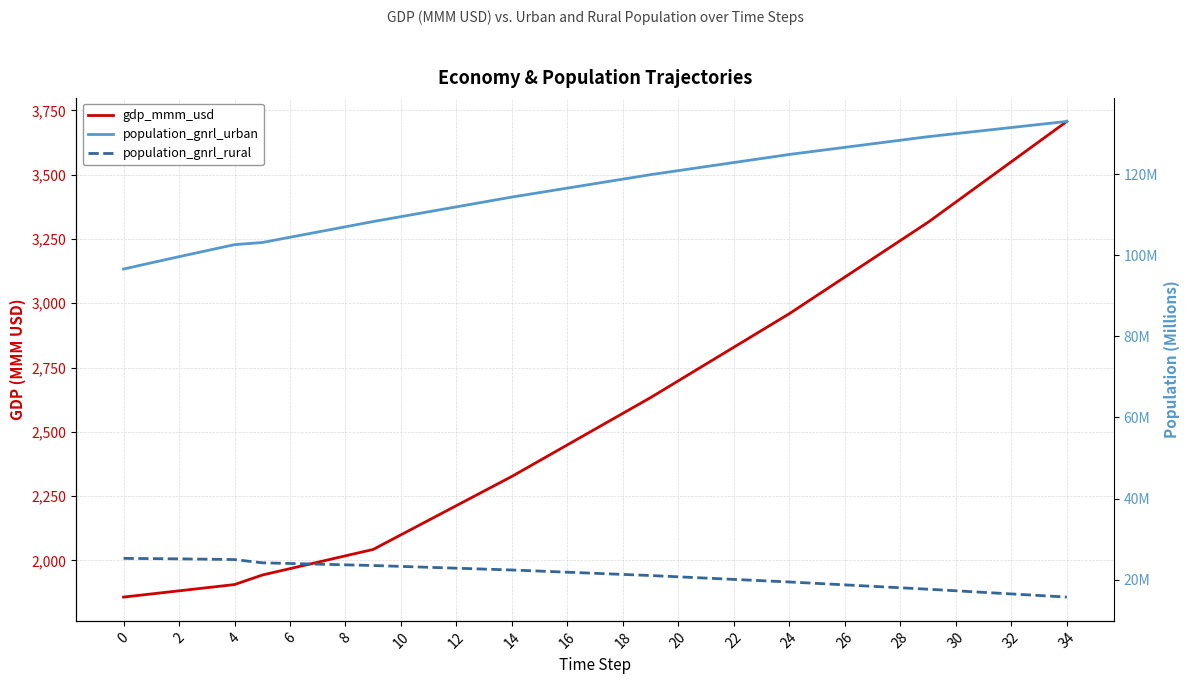

How many data points in population_gnrl_urban are above 117?

18